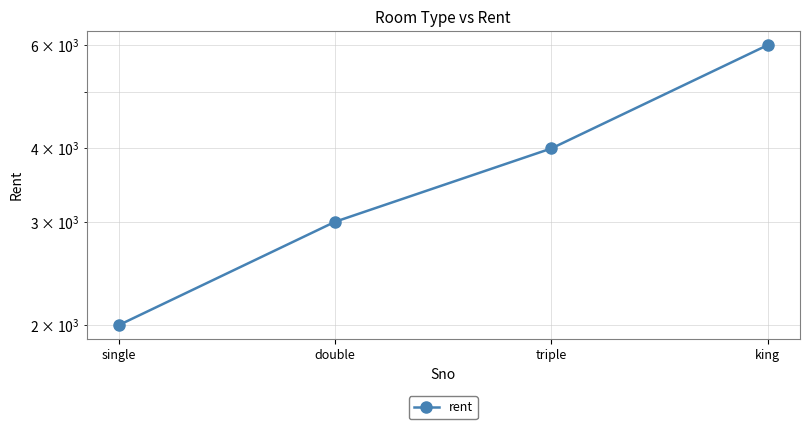

List the labels in order of value, smallest first.

single, double, triple, king